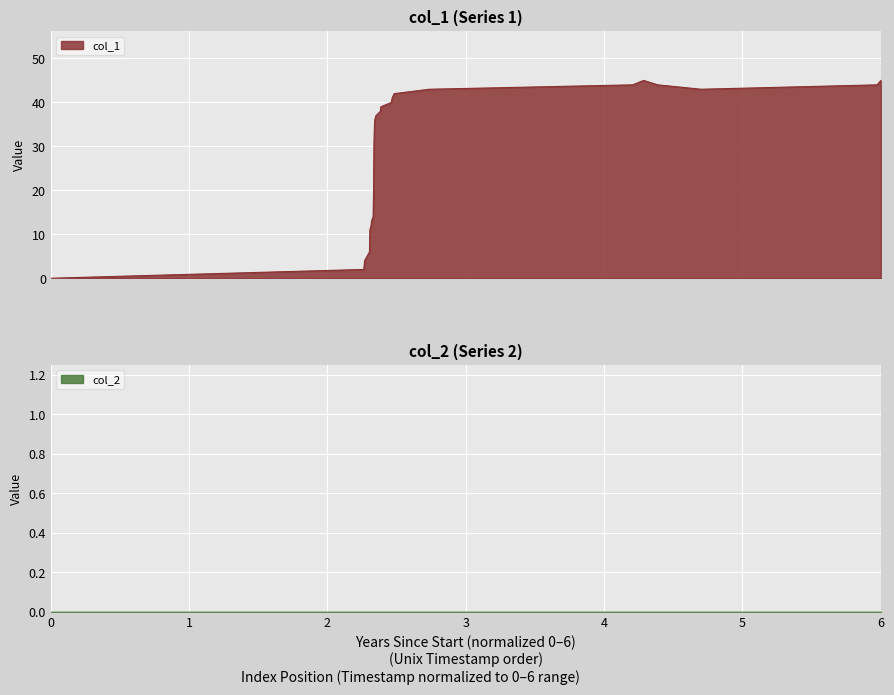

What is the value of the 2nd point from the left?

2